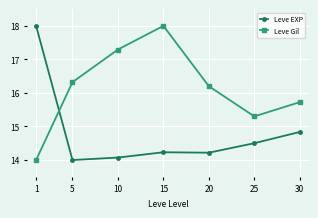

Where do Leve EXP and Leve Gil first cross each other?

1 and 5